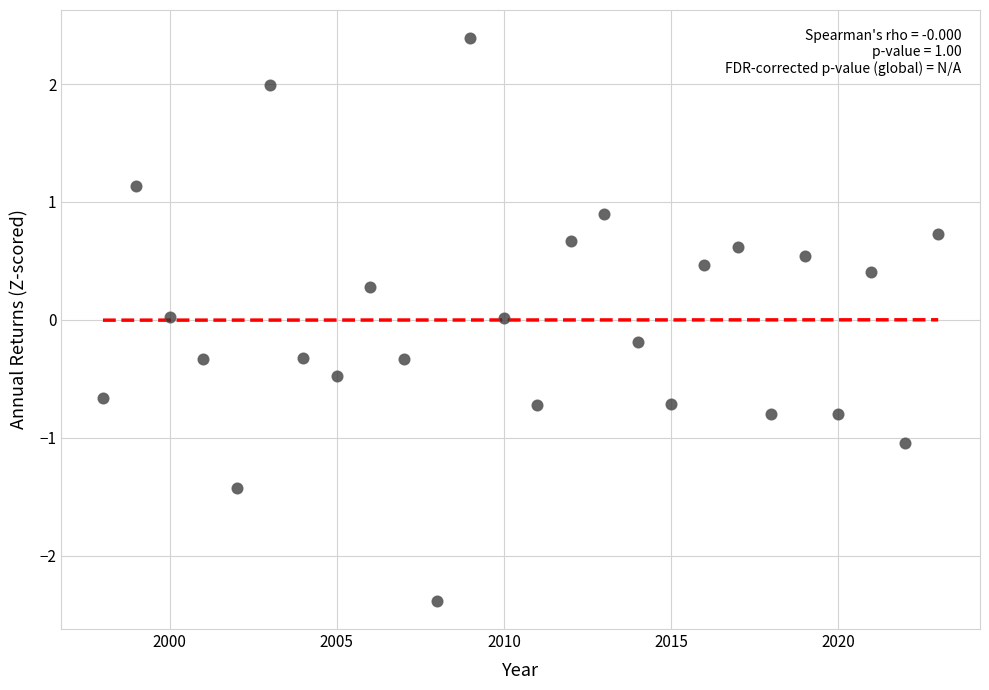

What is the range of Y values (max minus min)?

4.8